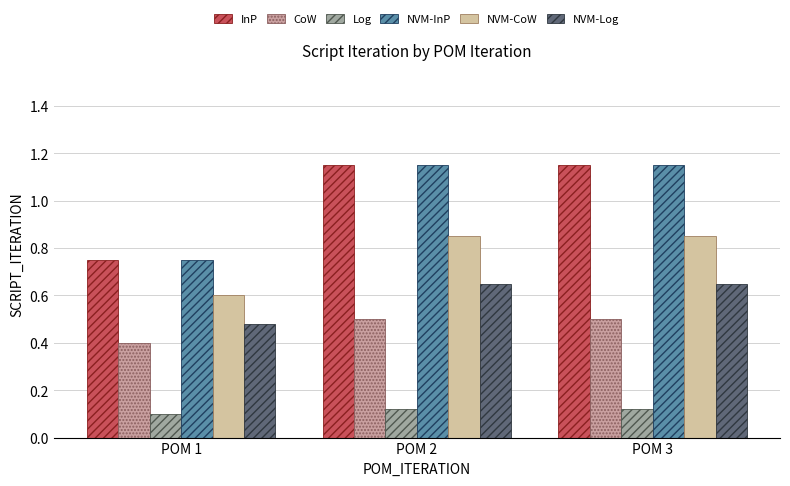

What is the greatest value displayed?

1.1